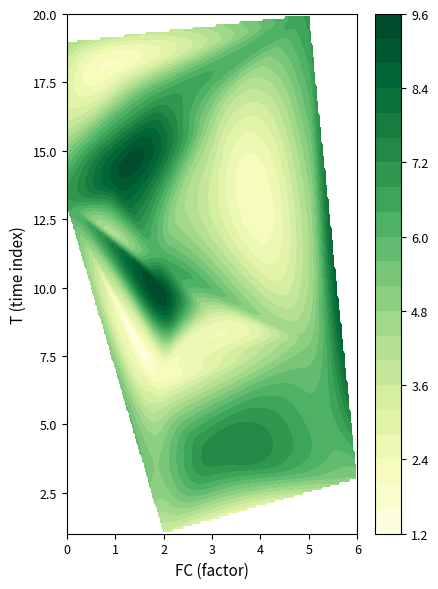

What is the greatest value displayed?

9.1